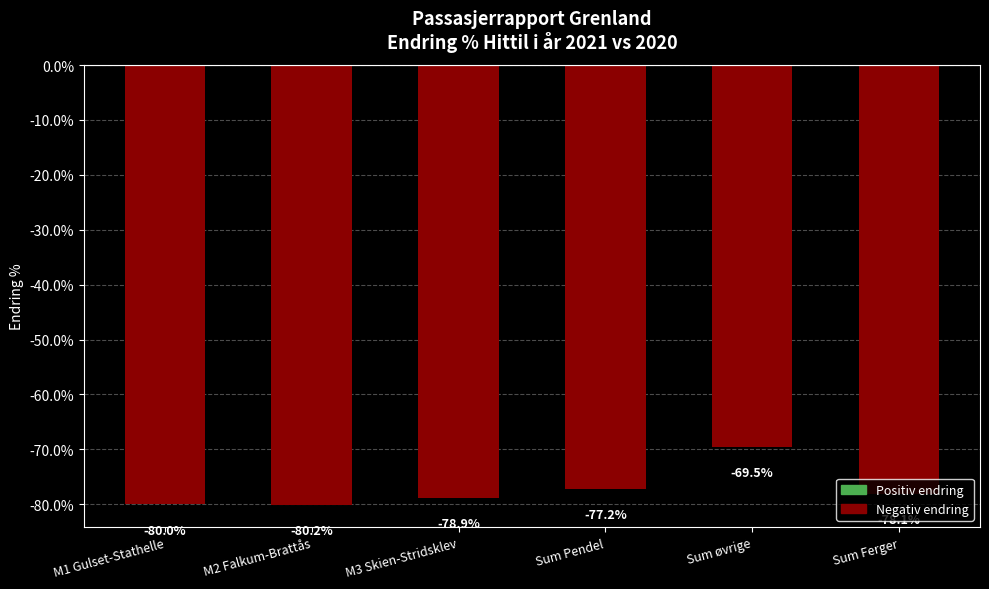

List the labels in order of value, smallest first.

M2 Falkum-Brattås, M1 Gulset-Stathelle, M3 Skien-Stridsklev, Sum Ferger, Sum Pendel, Sum øvrige